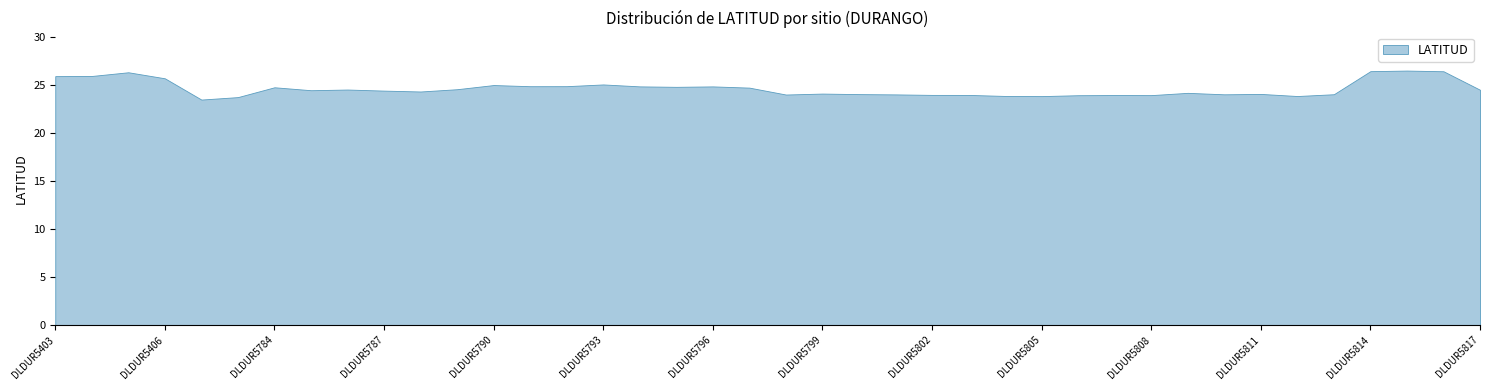

List the labels in order of value, smallest first.

DLDUR5407, DLDUR5531, DLDUR5805, DLDUR5812, DLDUR5804, DLDUR5806, DLDUR5808, DLDUR5807, DLDUR5803, DLDUR5802, DLDUR5798, DLDUR5801, DLDUR5810, DLDUR5813, DLDUR5800, DLDUR5811, DLDUR5799, DLDUR5809, DLDUR5788, DLDUR5787, DLDUR5785, DLDUR5817, DLDUR5786, DLDUR5789, DLDUR5797, DLDUR5784, DLDUR5795, DLDUR5796, DLDUR5794, DLDUR5791, DLDUR5792, DLDUR5790, DLDUR5793, DLDUR5406, DLDUR5403, DLDUR5404, DLDUR5405, DLDUR5816, DLDUR5814, DLDUR5815